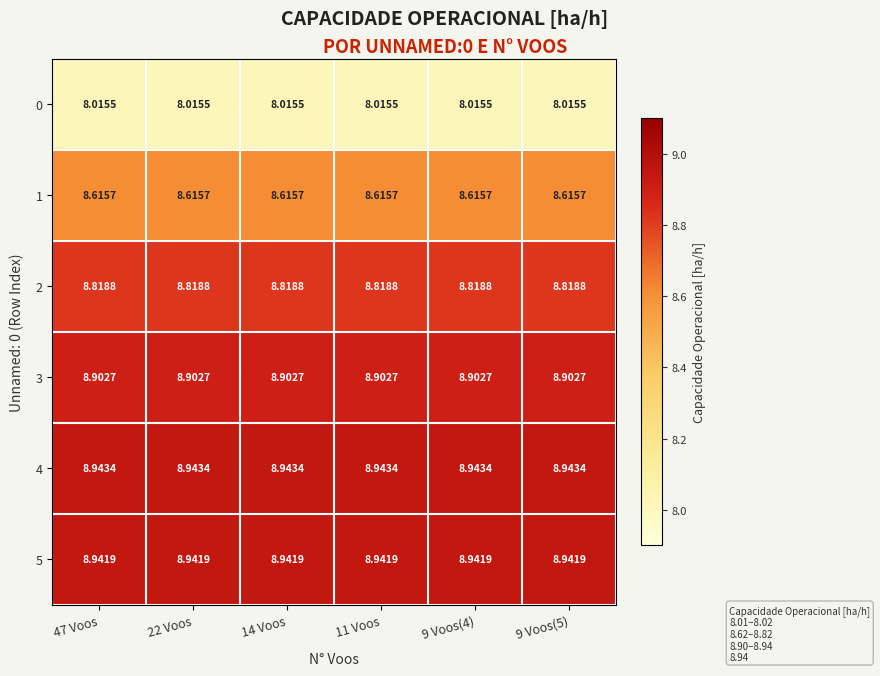

At how many categories does at least one series exceed 8?

6